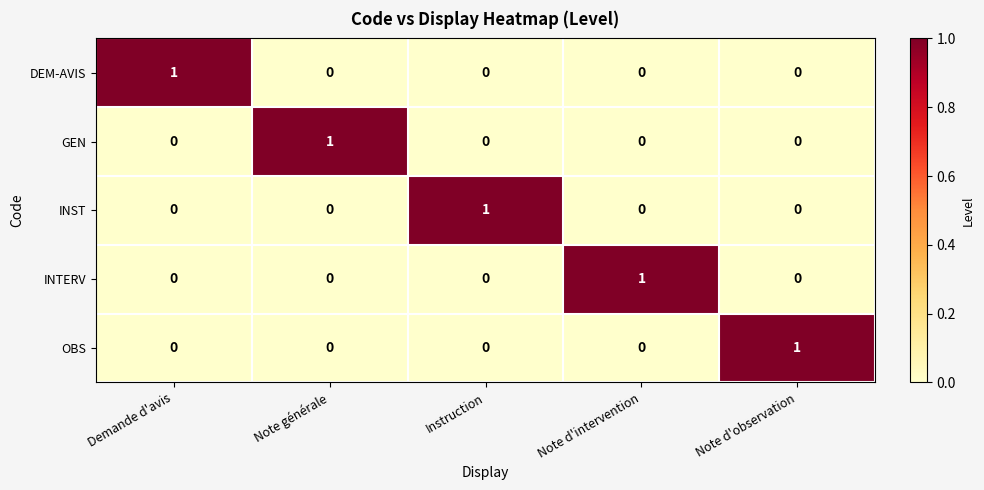

How many INST values are between 0 and 1?

5